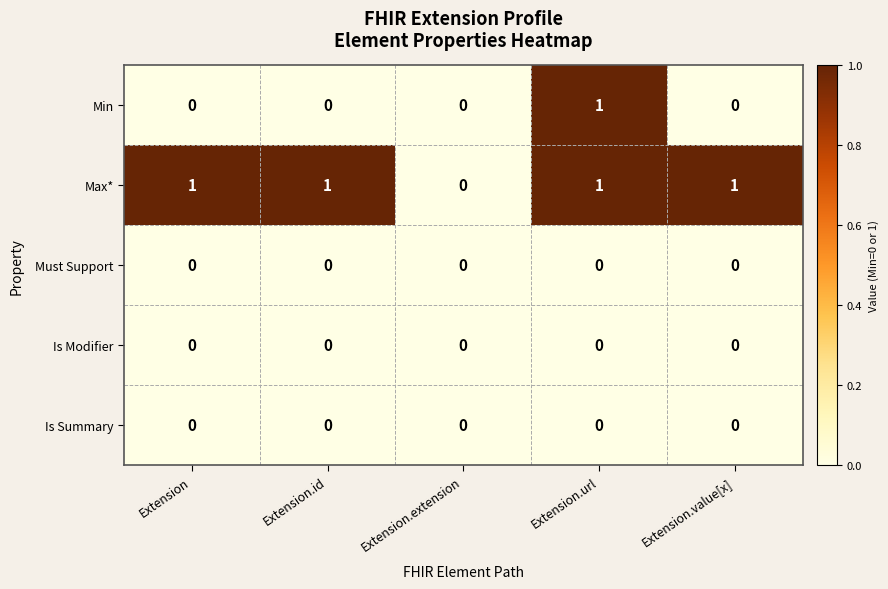

The Max* series shows 1 at Extension.id. True or false?

True